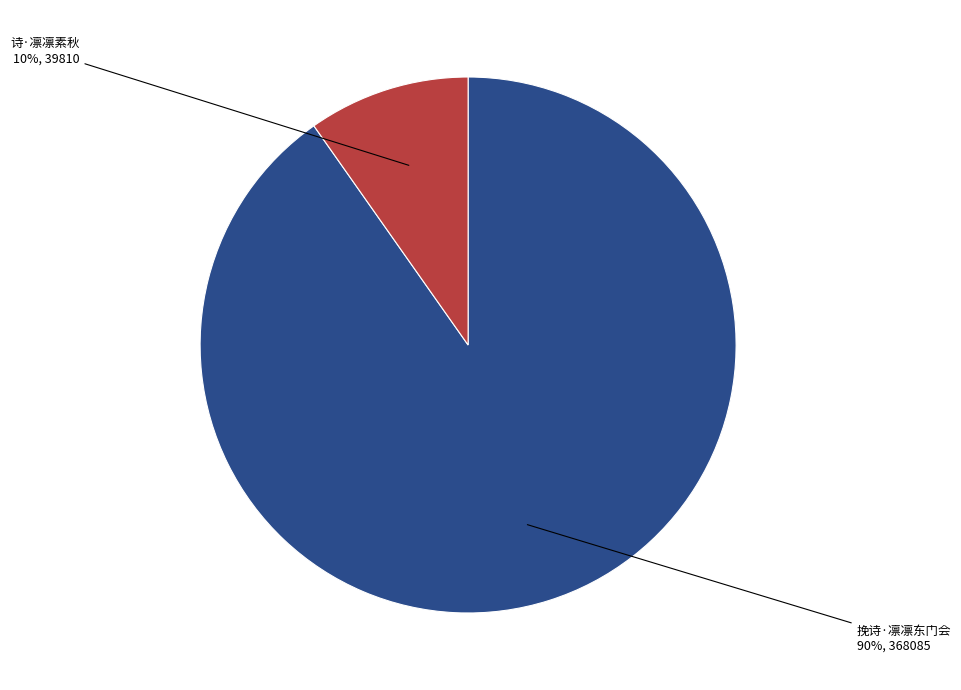

How many segments does this pie chart have?

2